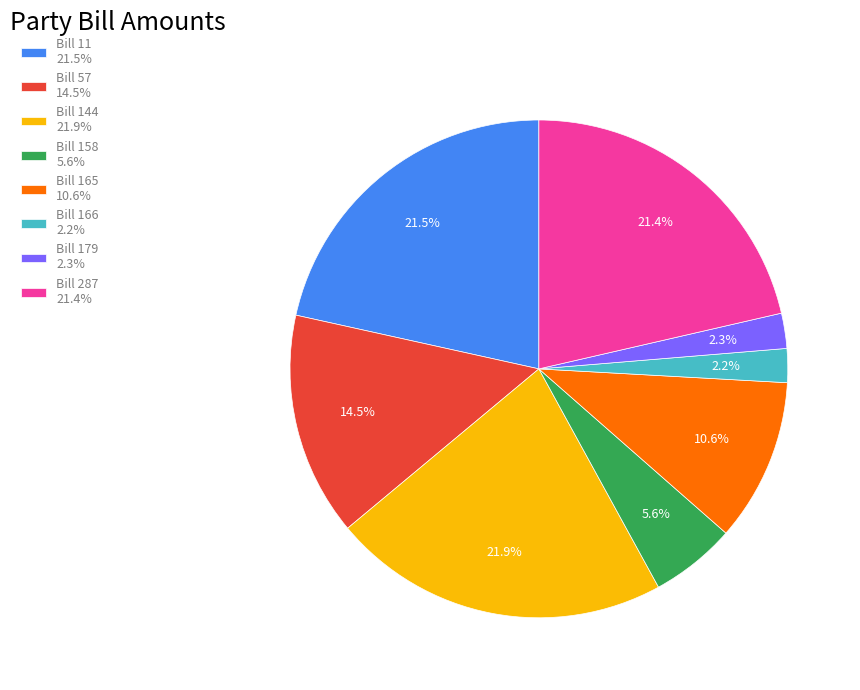

Does Bill 165 account for over 50% of the chart?

No